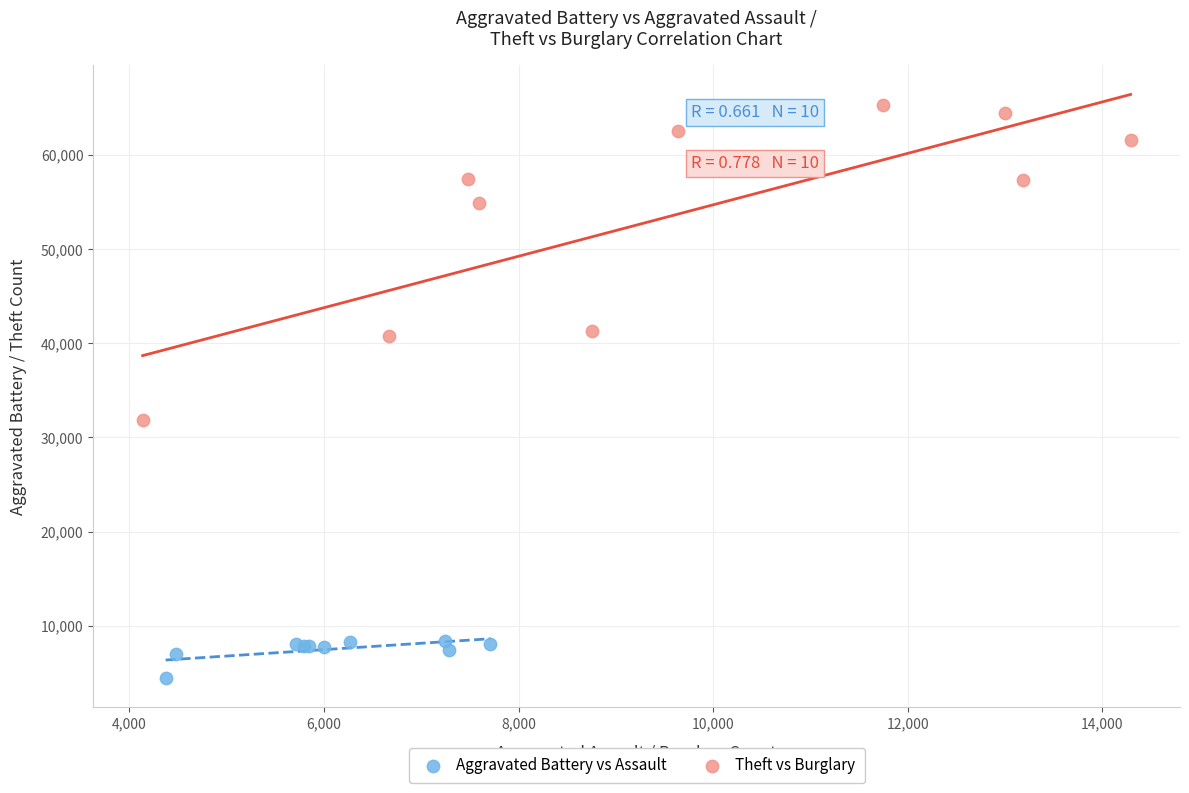

What are all the series names shown in the legend?

Aggravated Battery vs Assault, Theft vs Burglary